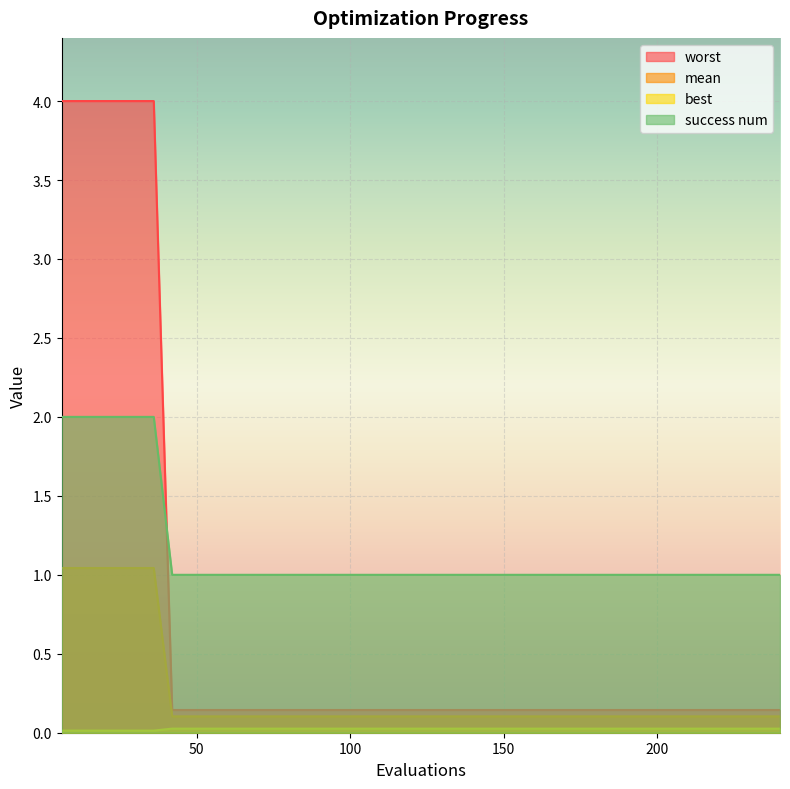

Which series has the largest total across all categories?

success num